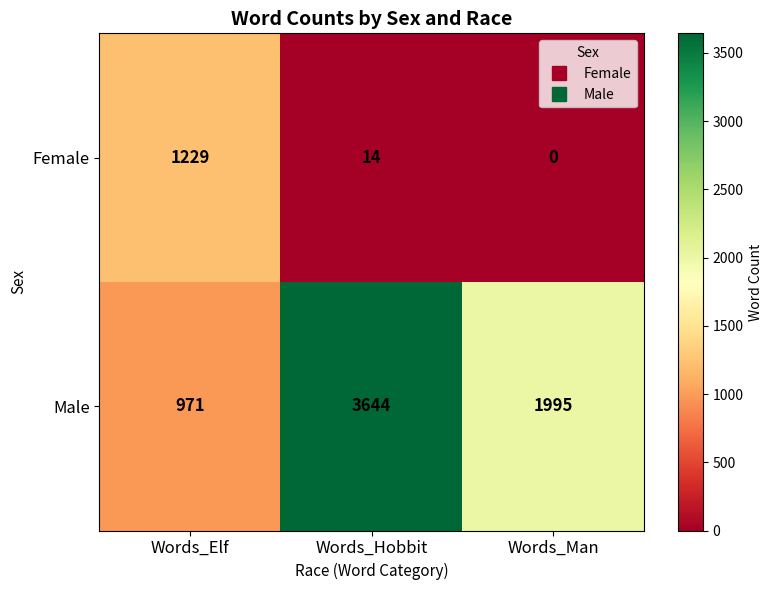

At which label does Female first exceed 14?

Words_Elf